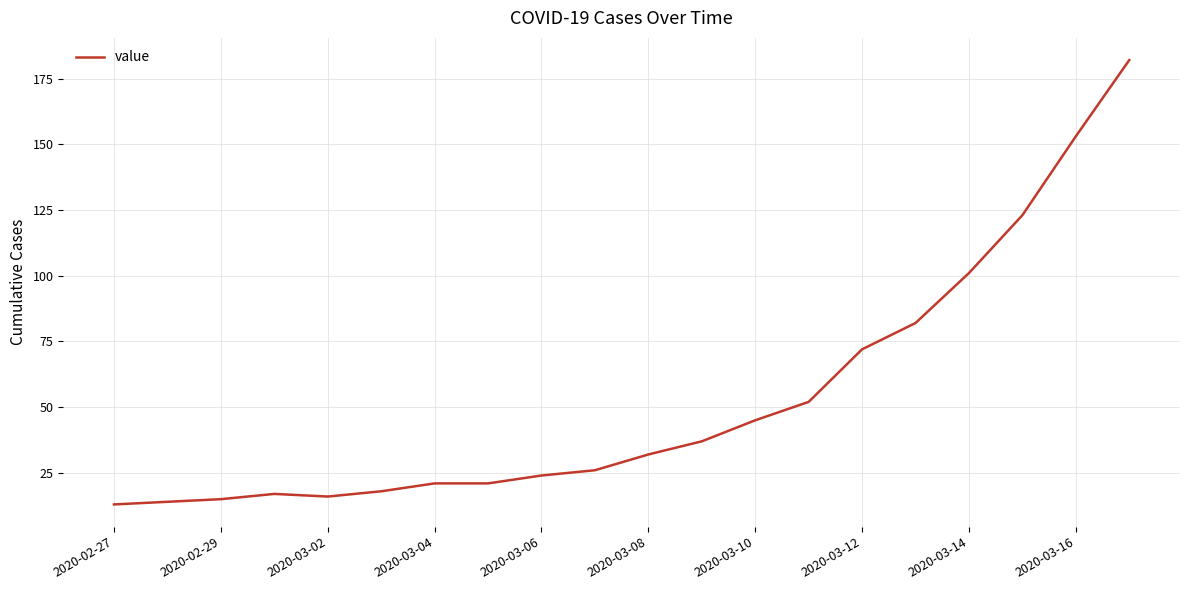

What is the maximum value shown in the chart?

182